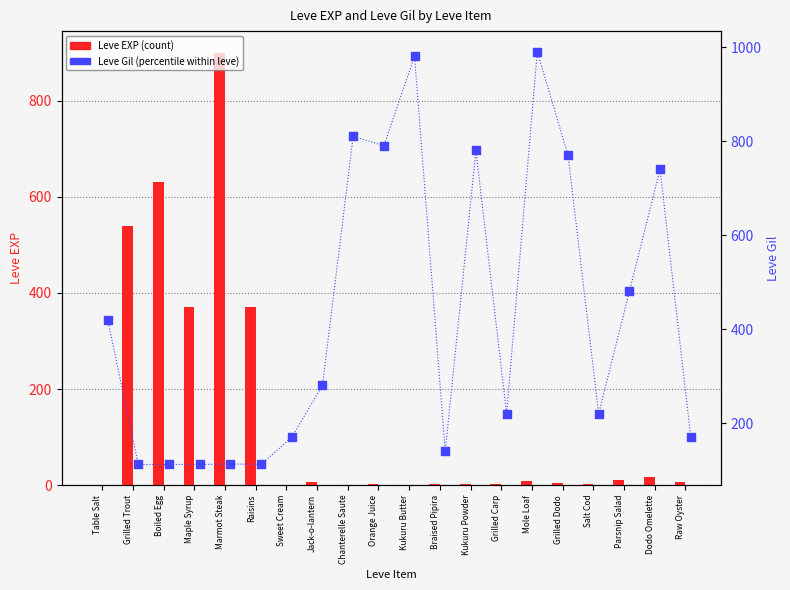

Which series has the largest Y range (max minus min)?

Leve EXP